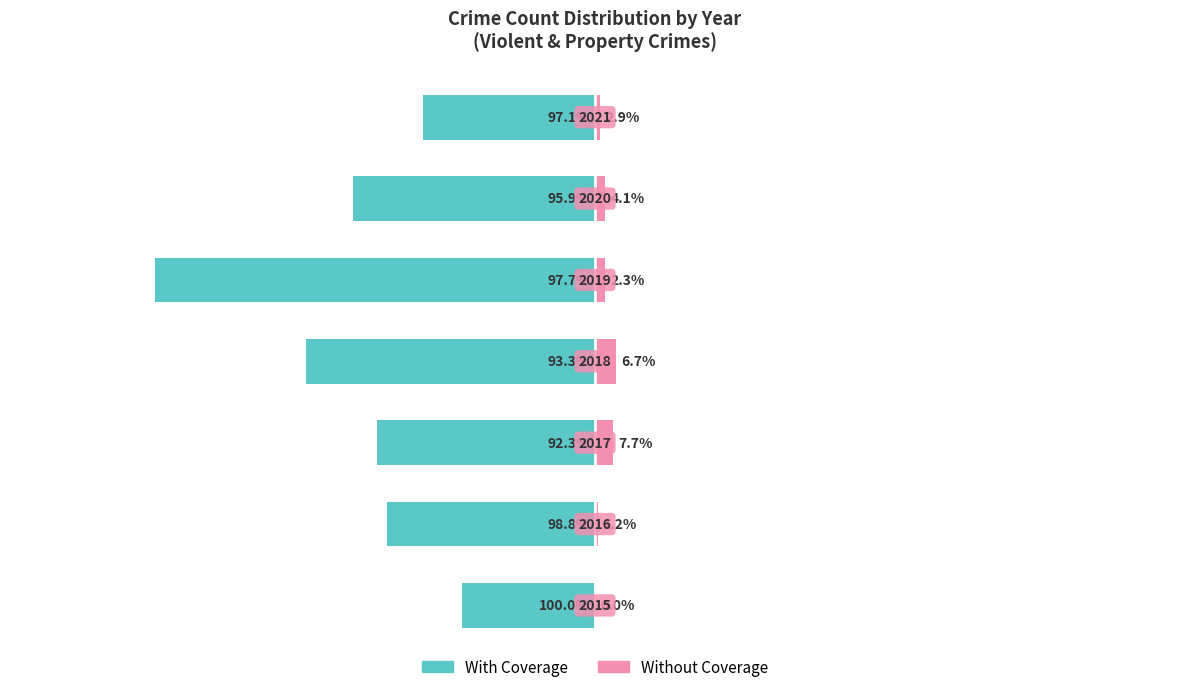

Does the chart contain any negative values?

Yes